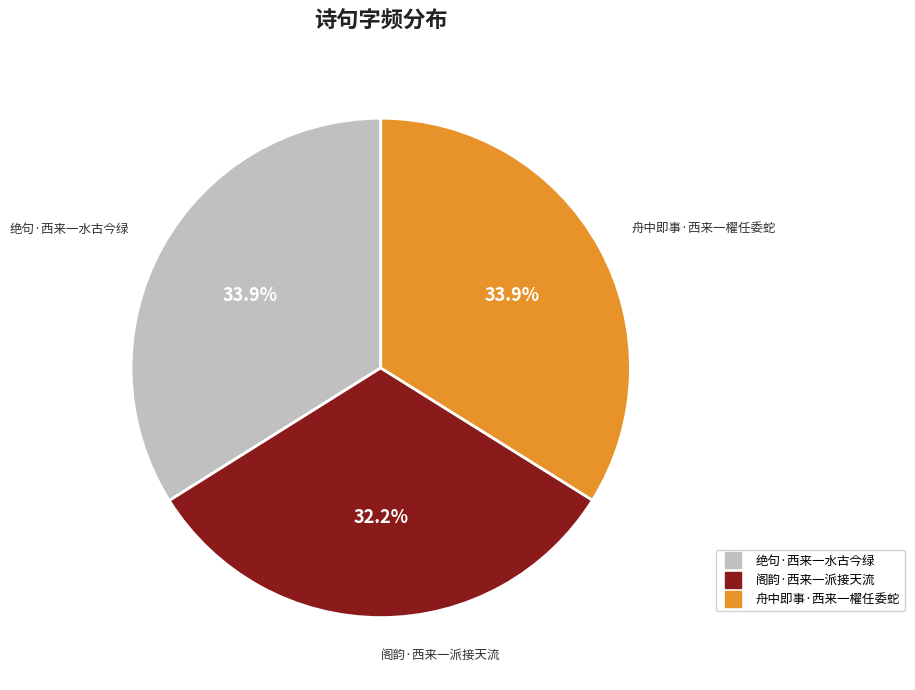

Which category has the smallest portion of the pie?

阁韵·西来一派接天流